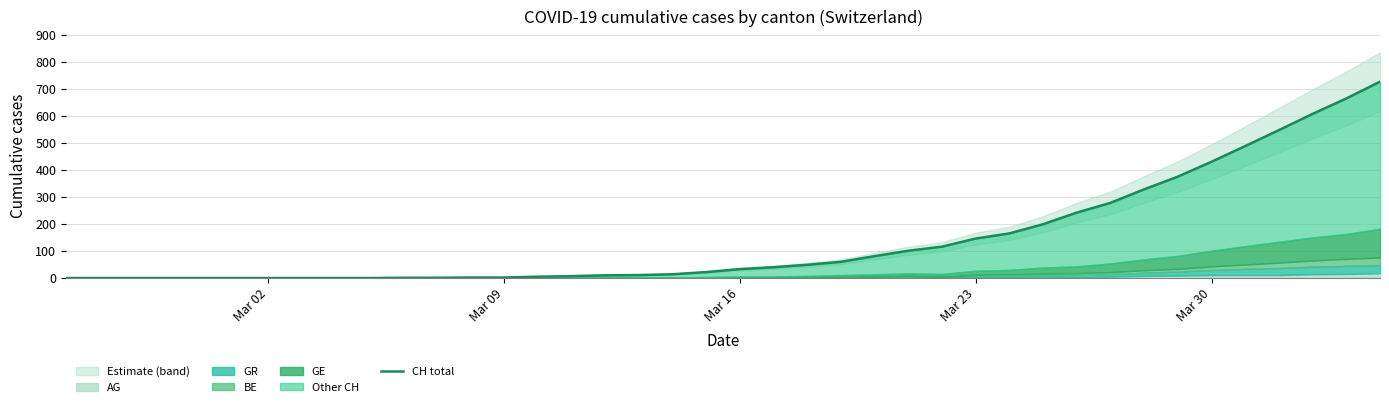

True or false: there are more than 2 points higher than both neighbors.

False